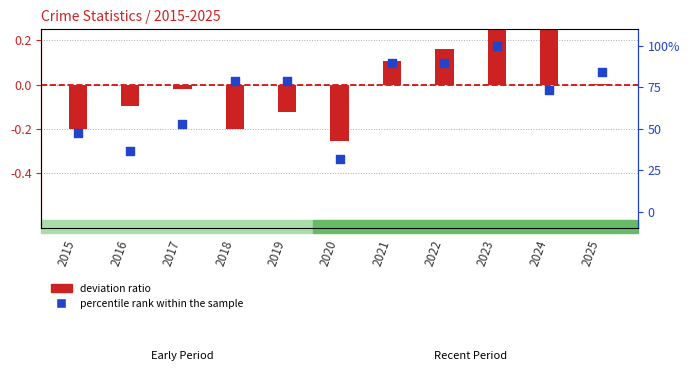

Which series reaches the minimum Y coordinate?

deviation ratio